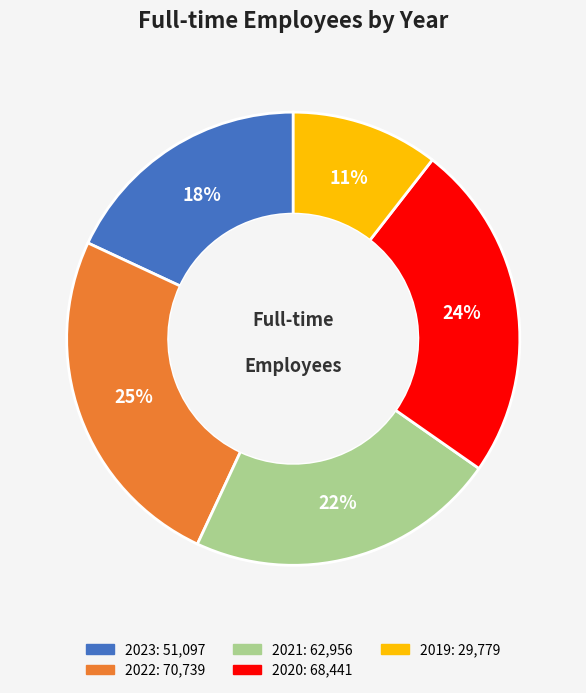

What is the largest slice in the pie chart?

2022